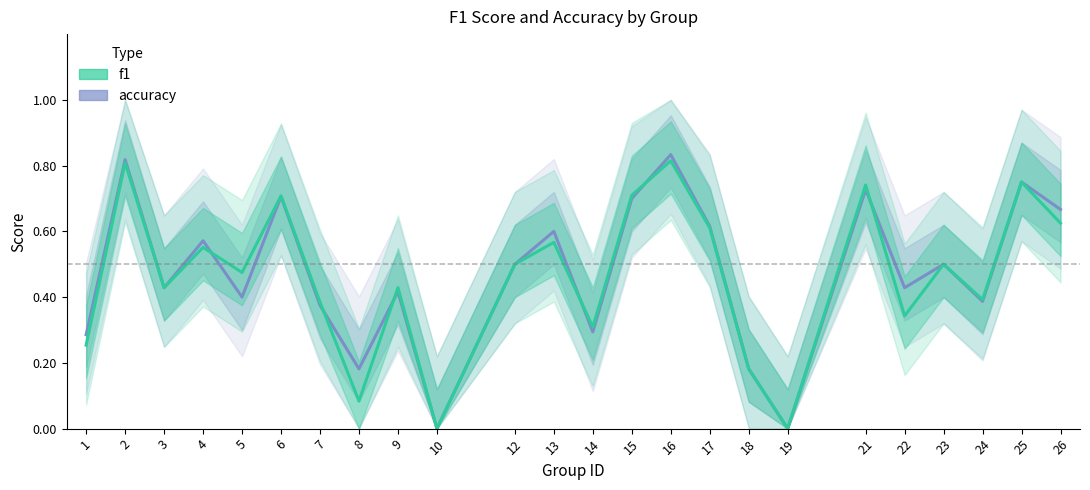

In f1, how many points are higher than both neighbors (excluding endpoints)?

9